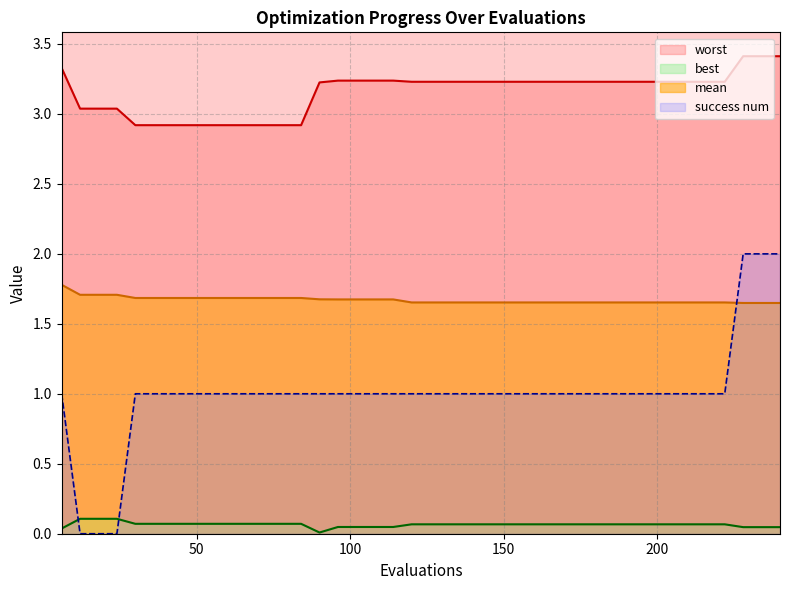

True or false: best and worst cross at least once.

False